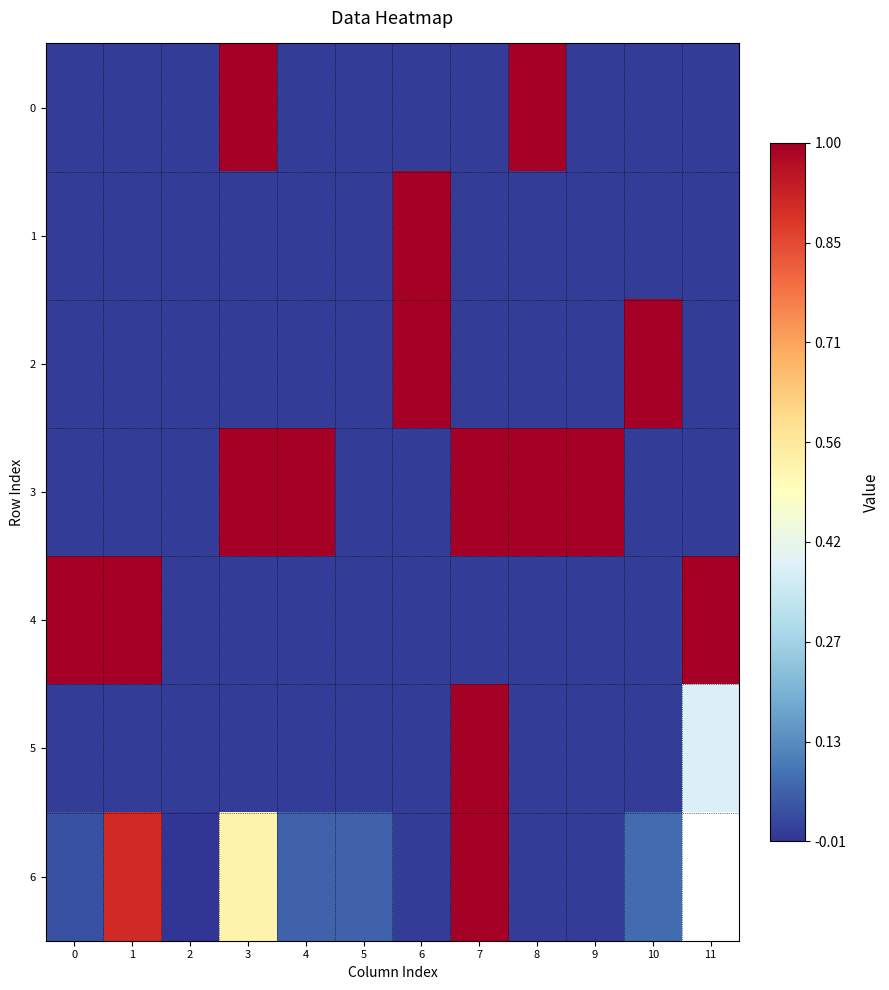

The value of 5 at 7 is 1.0. True or false?

True